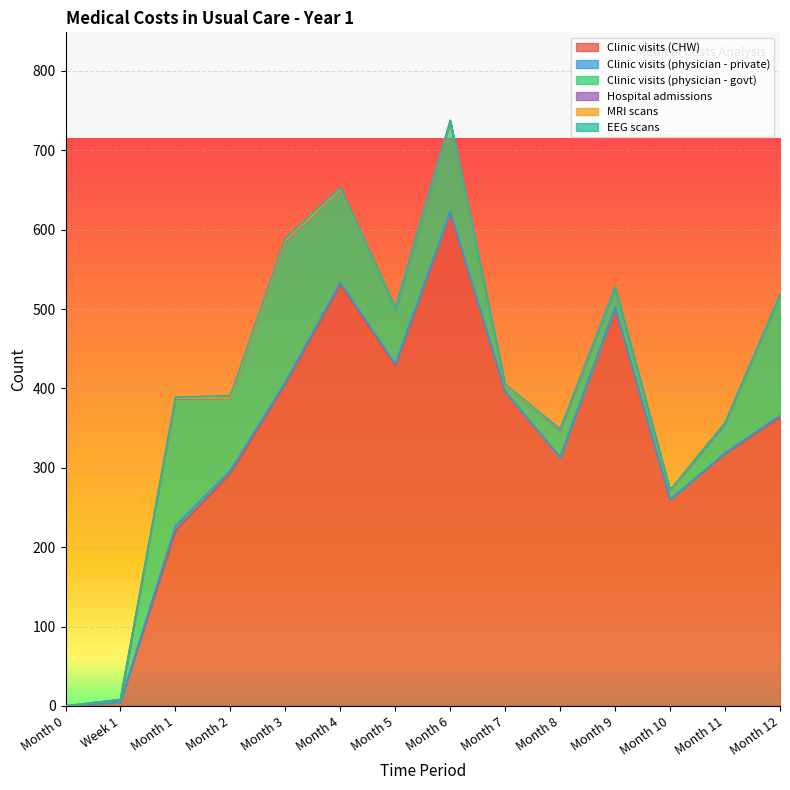

List the labels in order of Clinic visits (physician - private) value, largest first.

Month 1, Month 2, Month 4, Month 3, Month 5, Month 12, Month 6, Month 11, Month 0, Week 1, Month 7, Month 8, Month 9, Month 10